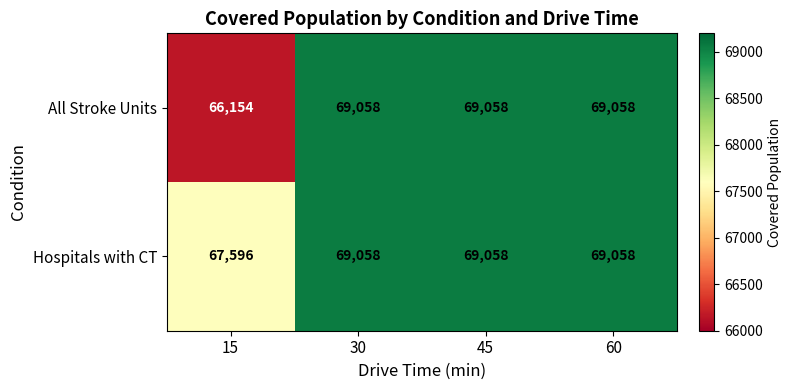

What is the difference between the maximum and minimum values in the All Stroke Units series?

2904